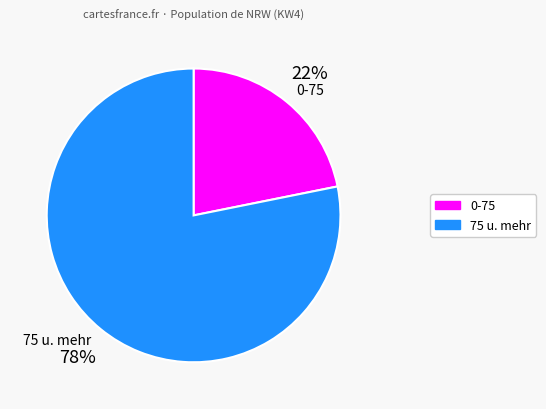

How many segments does this pie chart have?

2